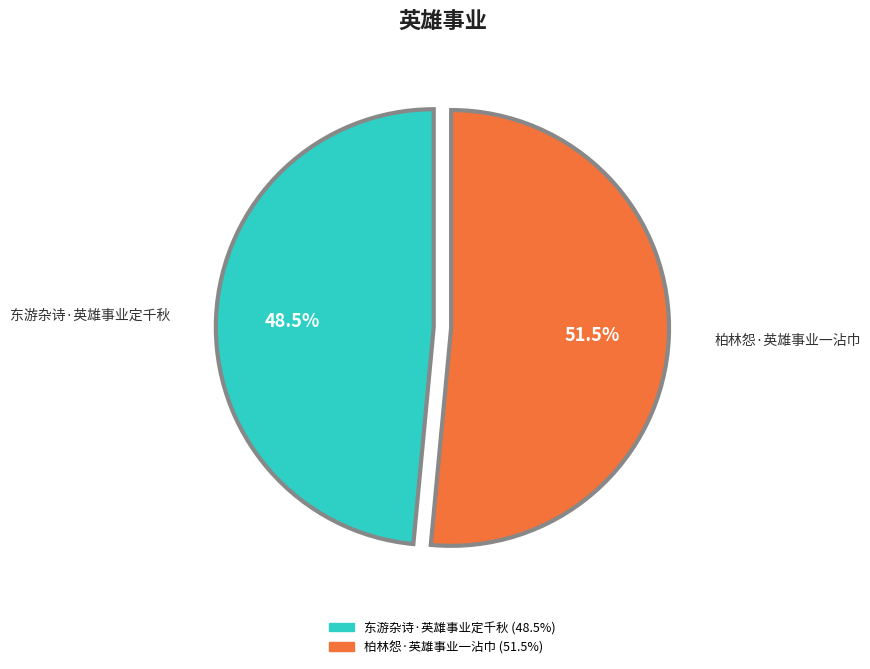

Does 柏林怨·英雄事业一沾巾 represent more than half of the total?

Yes